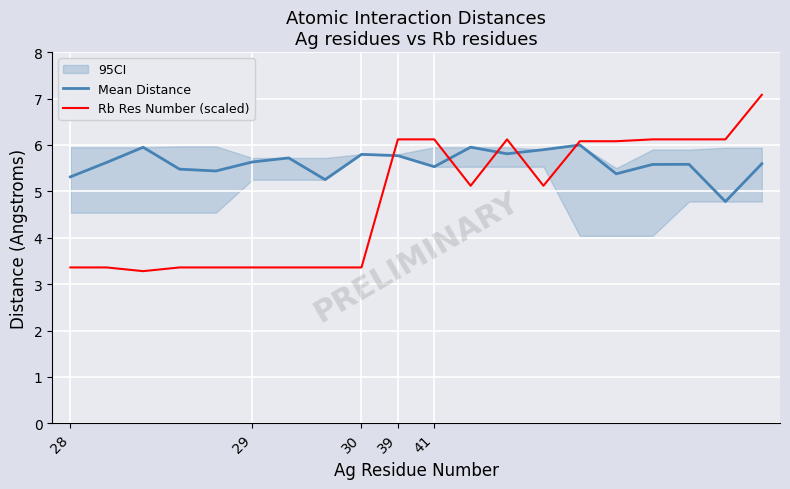

After their last crossing, which series has the higher values: Mean Distance or Rb Res Number (scaled)?

Rb Res Number (scaled)